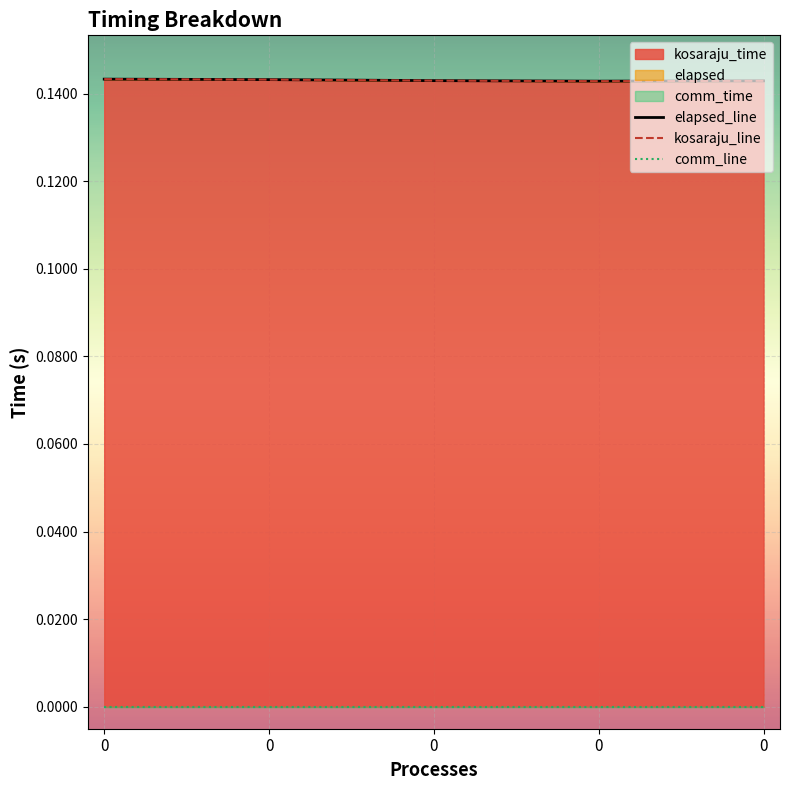

Reading left to right, what are all the values shown in this chart?

elapsed_line: 0=0.1	0=0.1	0=0.1	0=0.1	0=0.1
kosaraju_line: 0=0.1	0=0.1	0=0.1	0=0.1	0=0.1
comm_line: 0=0.0	0=0.0	0=0.0	0=0.0	0=0.0